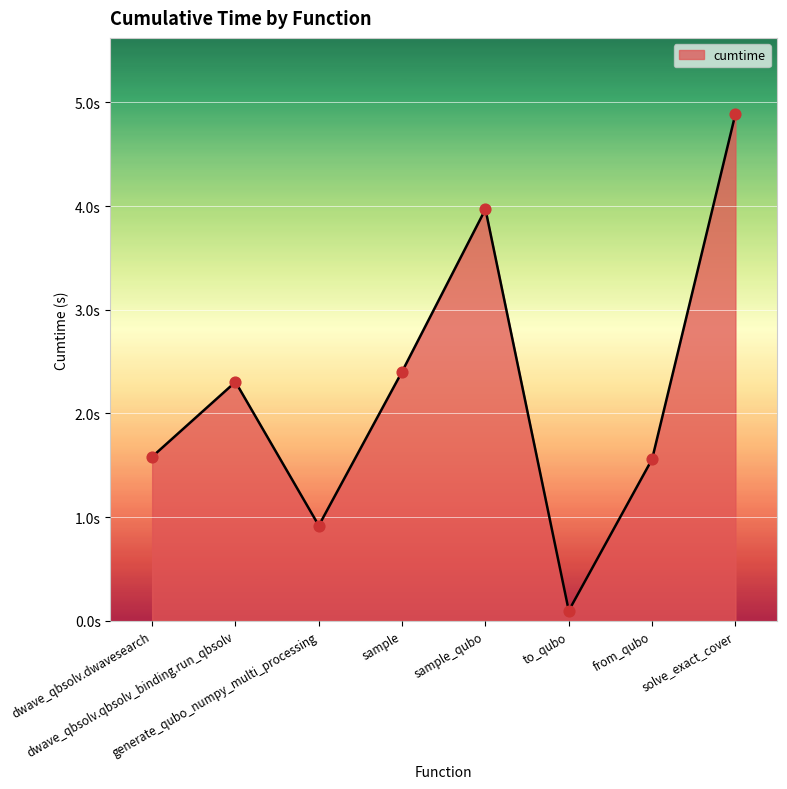

What is the change in value from sample_qubo to from_qubo?

-2.4